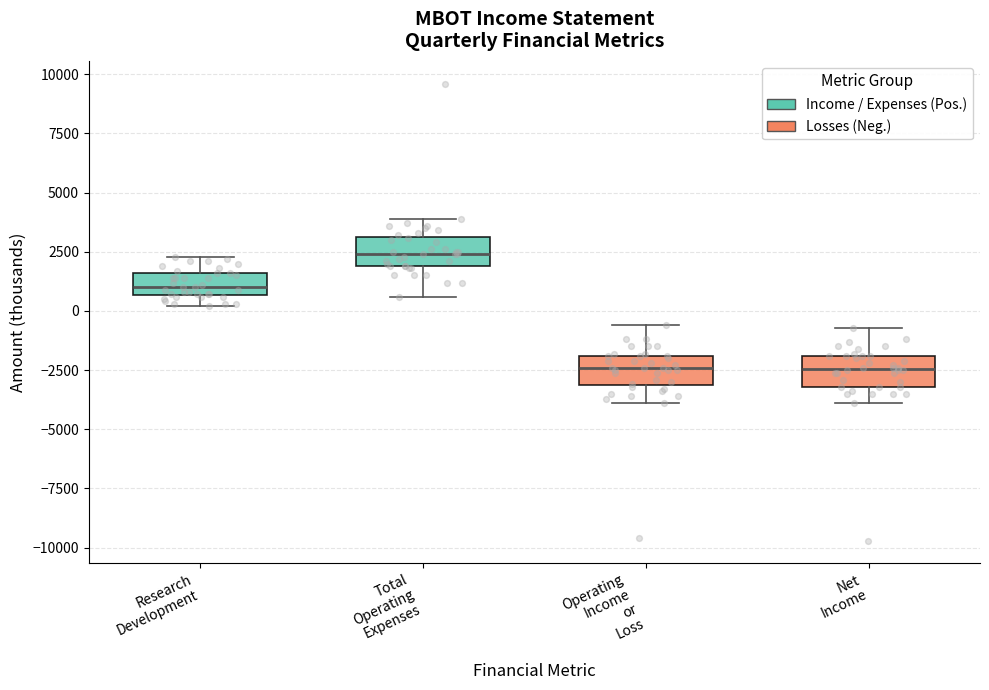

Reading left to right, transcribe this box plot: for each box, give where its median line is, the range the box spans, and where its two whiskers end, as read against the y-axis. The values are not printed on the chart, so give them approximately, as read against the axis.

Research Development: median 1000, box 500 to 1500, whiskers 0 to 2500
Total Operating Expenses: median 2500, box 2000 to 3000, whiskers 500 to 4000
Operating Income or Loss: median -2500, box -3000 to -2000, whiskers -4000 to -500
Net Income: median -2500, box -3000 to -2000, whiskers -4000 to -500